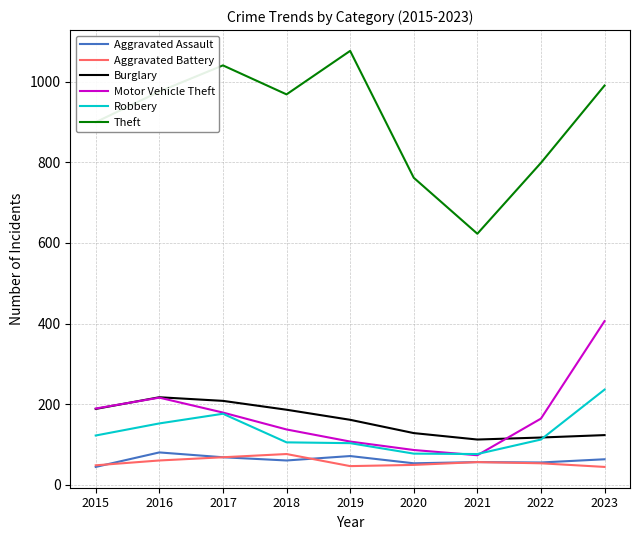

Is it true that Motor Vehicle Theft equals 81 at 2017?

False